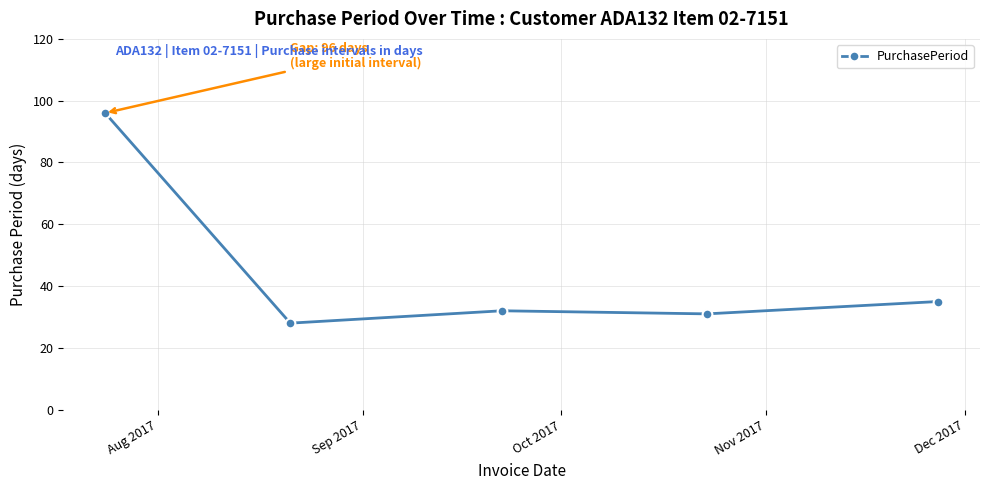

What is the greatest value displayed?

96